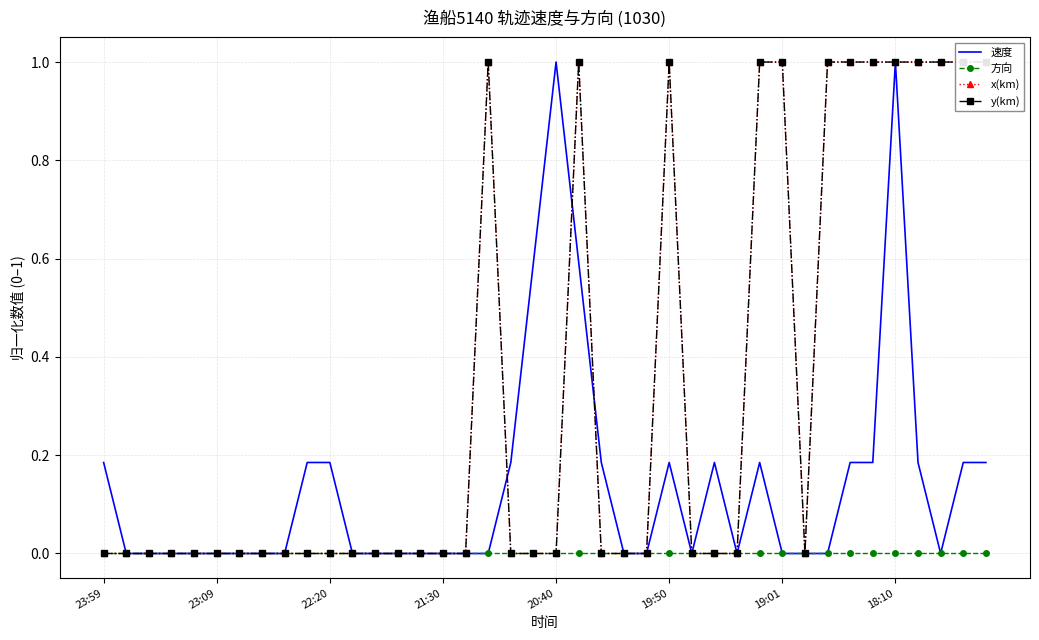

In y(km), how many points are higher than both neighbors (excluding endpoints)?

3